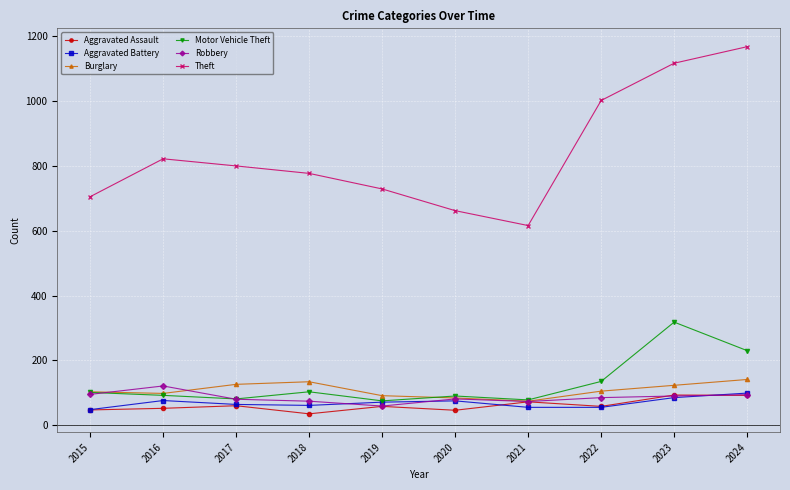

What is the highest value of the Aggravated Assault series?

93